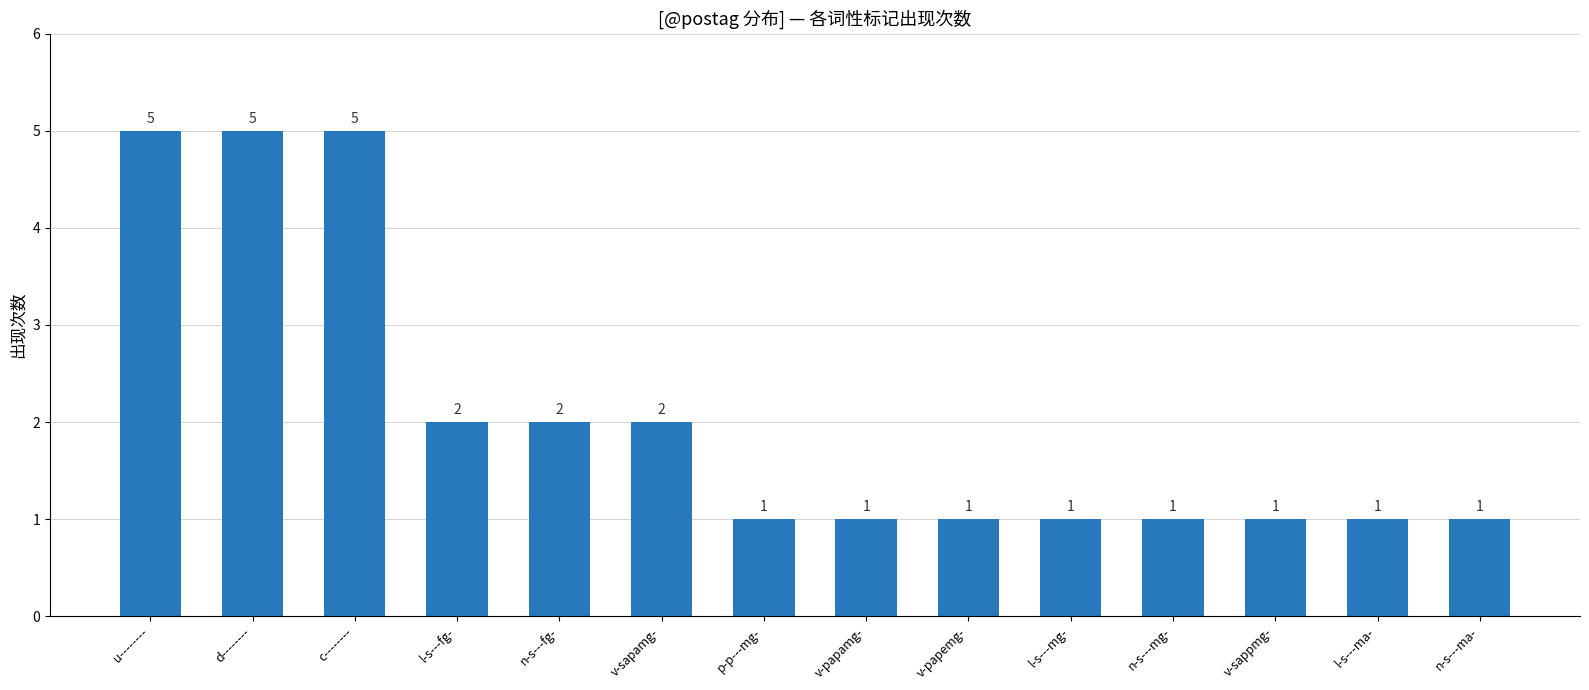

Between n-s---mg- and d--------, which is larger?

d--------